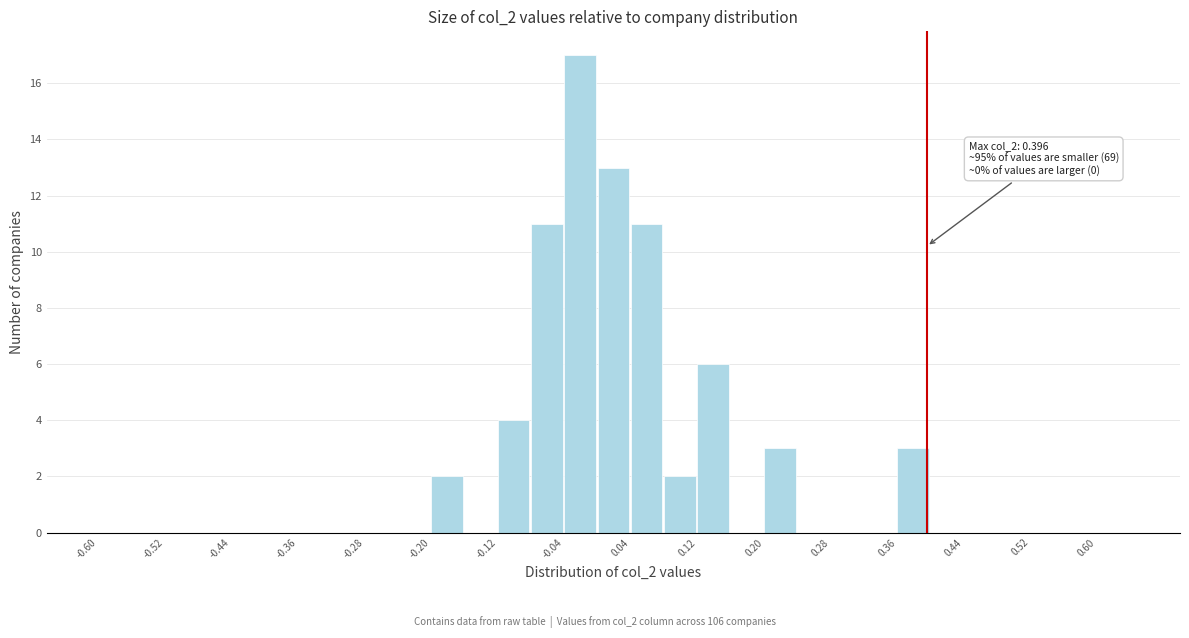

Which range on the x-axis has the tallest bar?

-0.04 to 0.00